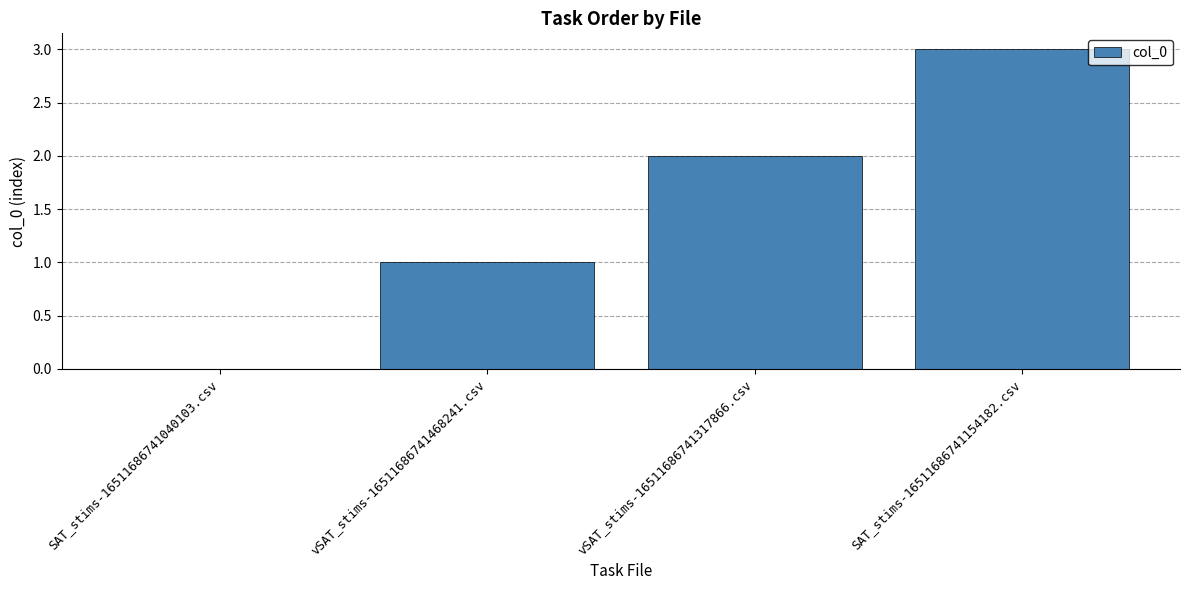

Are the bars grouped side by side (vs. stacked)?

No